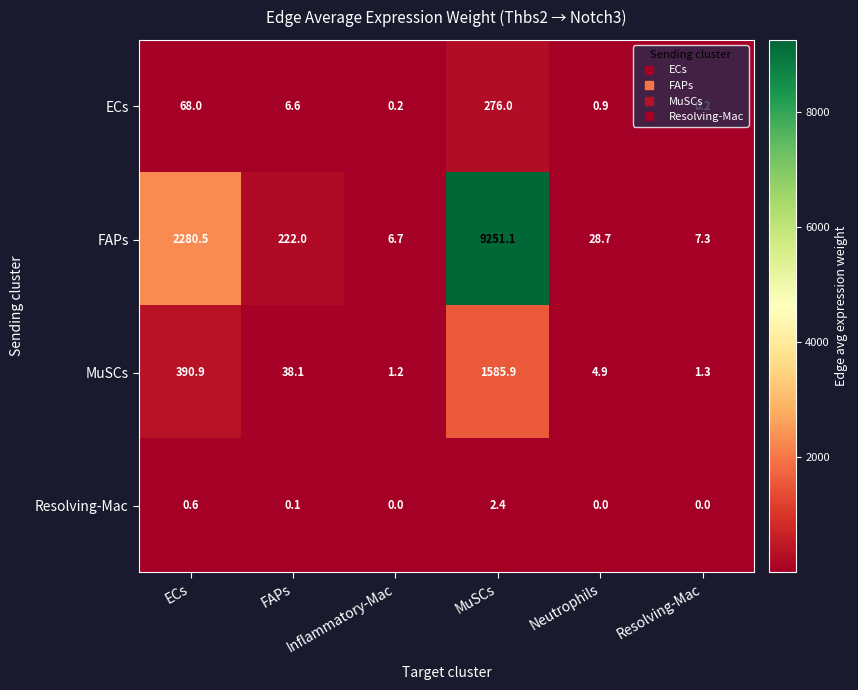

Which category has the lowest value in the MuSCs series?

Inflammatory-Mac